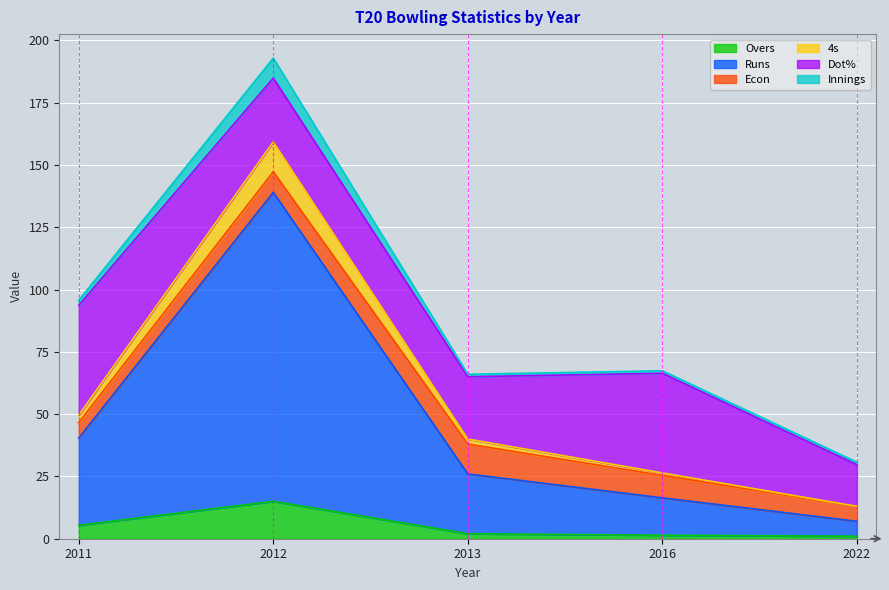

What is the maximum value for Overs?

15.0